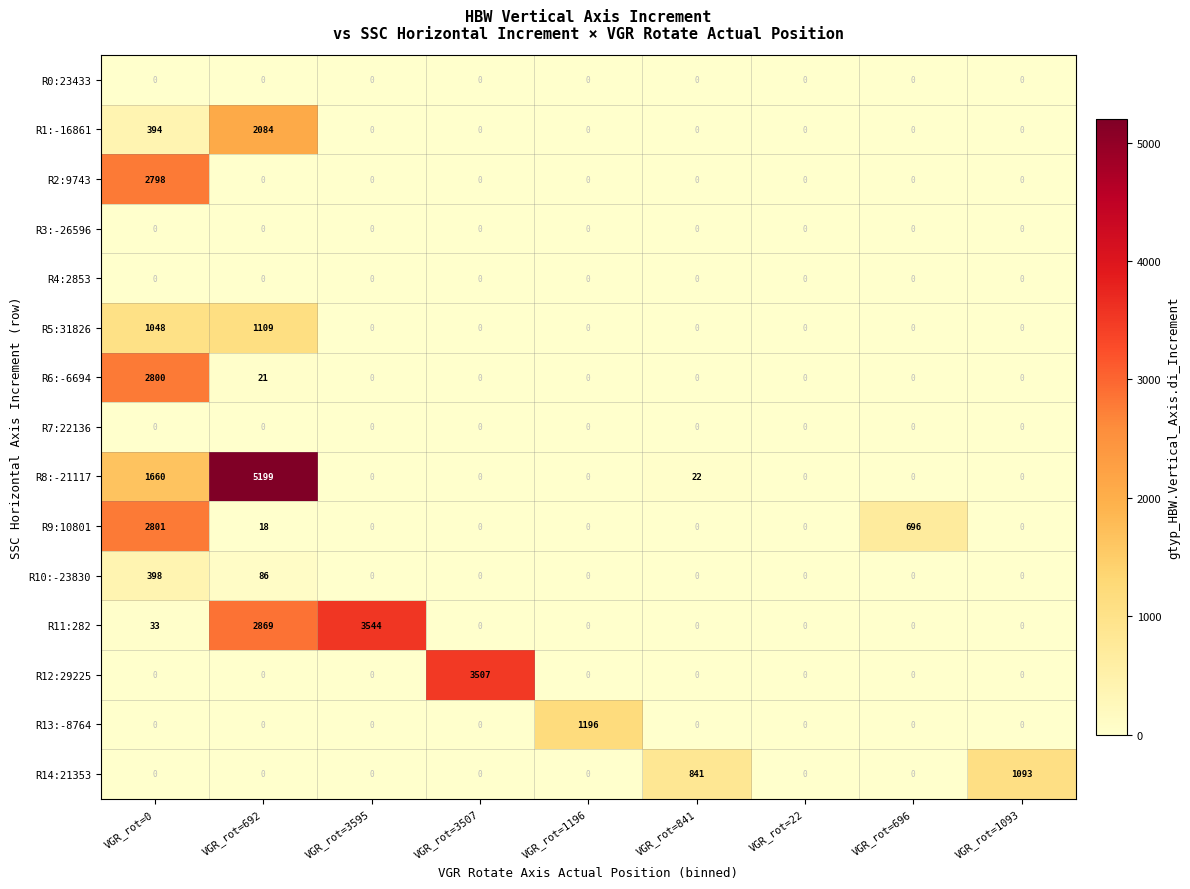

Is it true that R8:-21117 equals 2515 at VGR_rot=1093?

False